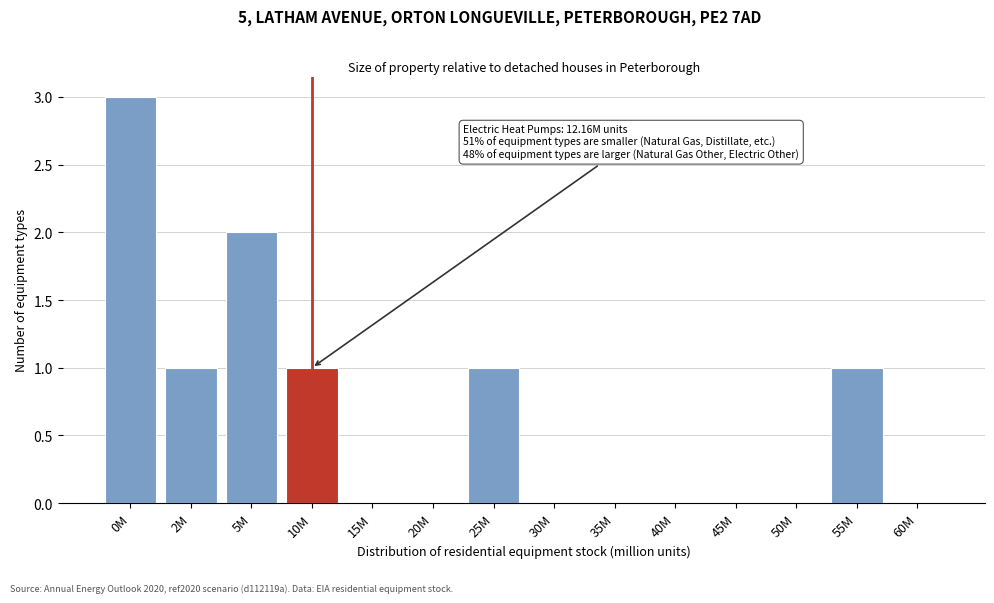

Reading left to right, extract all data points from this chart.

0M=3	2M=1	5M=2	10M=1	15M=0	20M=0	25M=1	30M=0	35M=0	40M=0	45M=0	50M=0	55M=1	60M=0